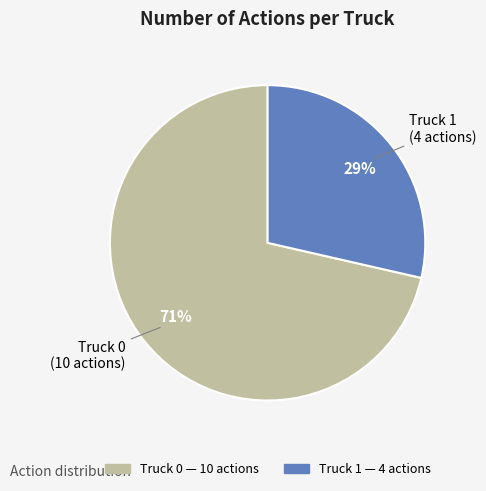

To the nearest percent, what is the average slice percentage?

50%